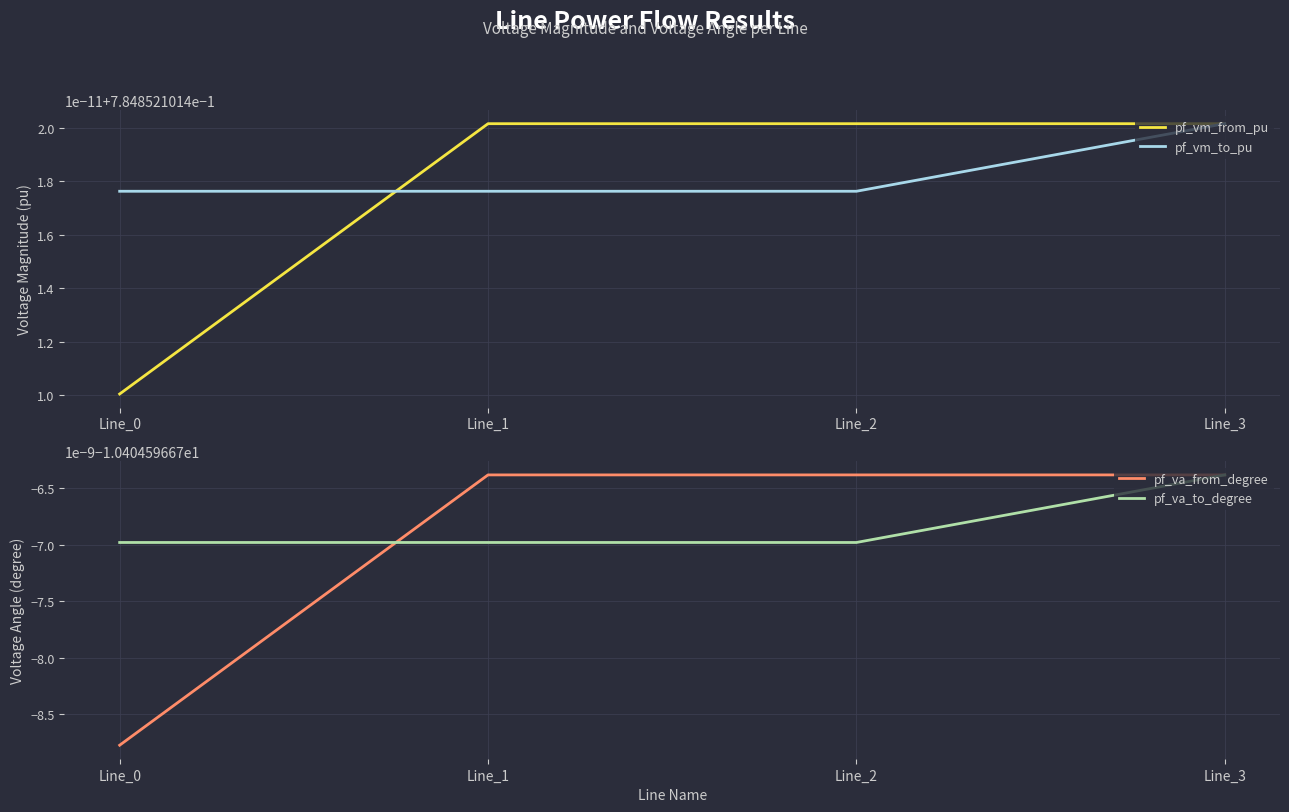

True or false: pf_vm_to_pu has more than 0 points higher than both neighbors.

False